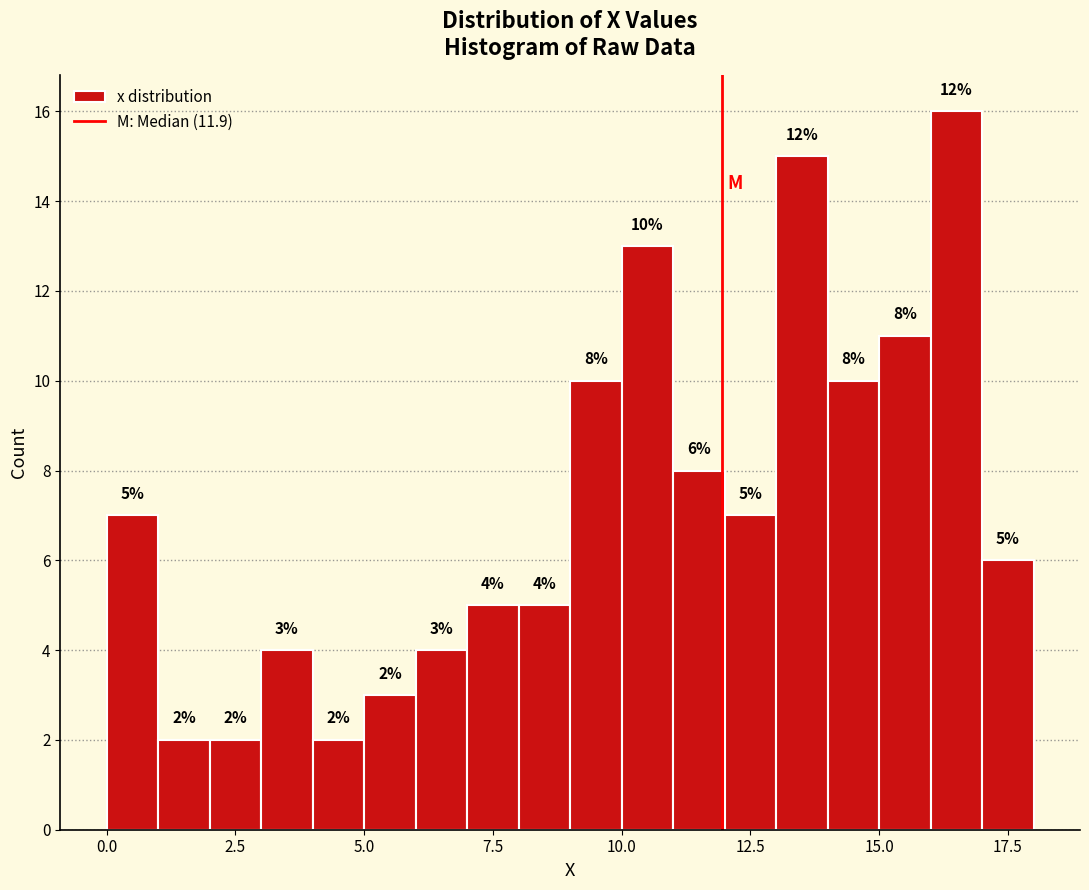

Read against the x-axis, roughly where is the centre of the tallest bar?

16.5